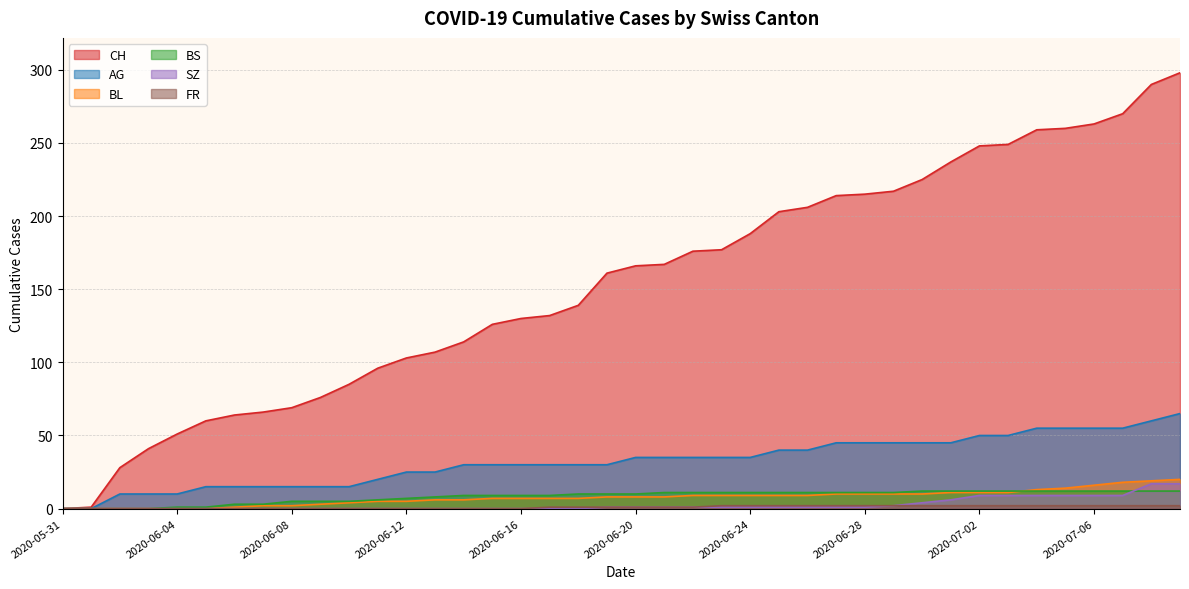

True or false: BS has a value of 17 at 2020-06-25.

False